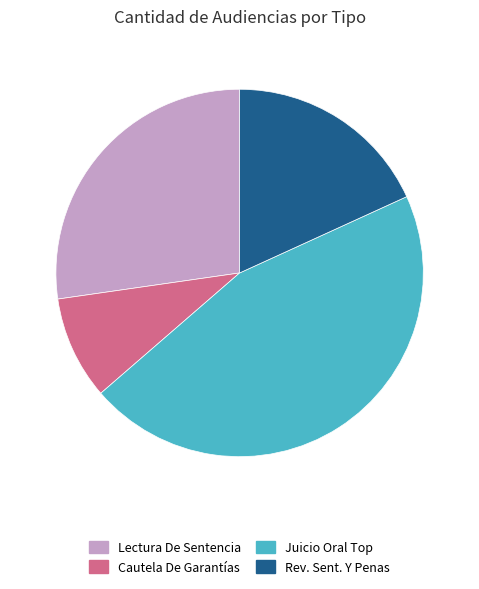

Does any single category account for the majority?

No